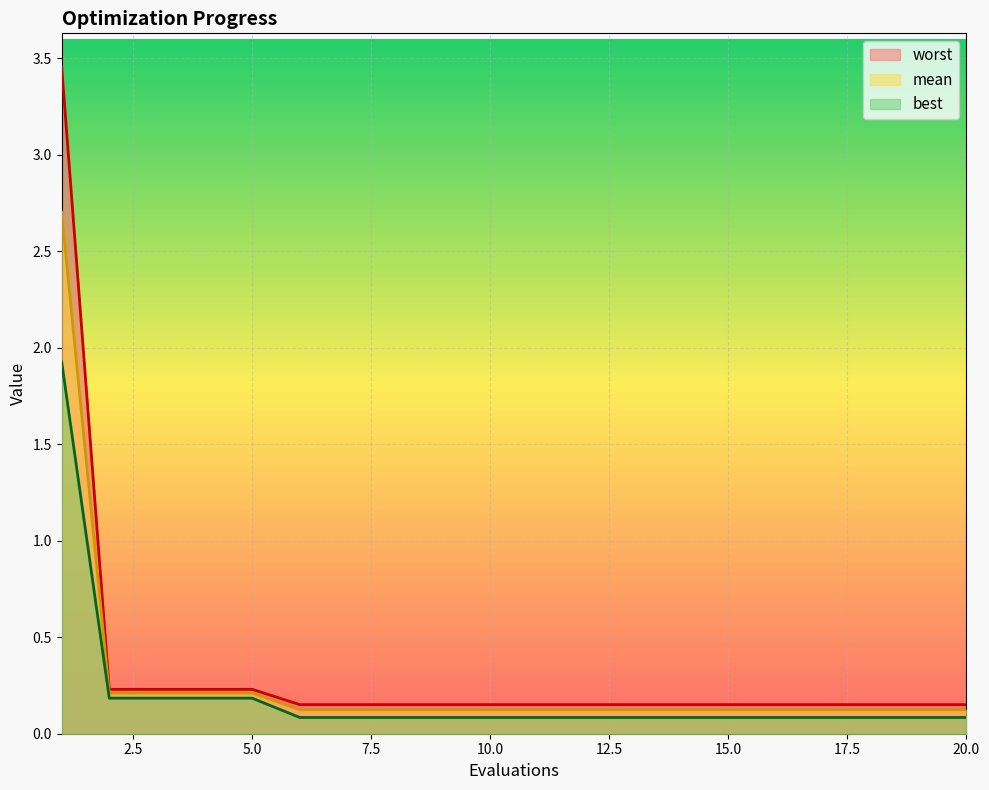

What is the total value across all series at 11?

0.4